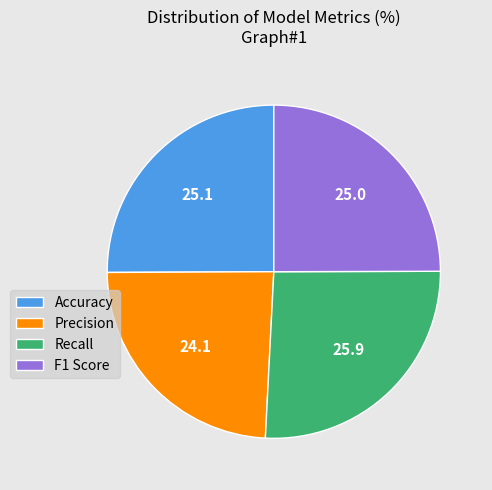

What is the smallest slice in the pie chart?

Precision